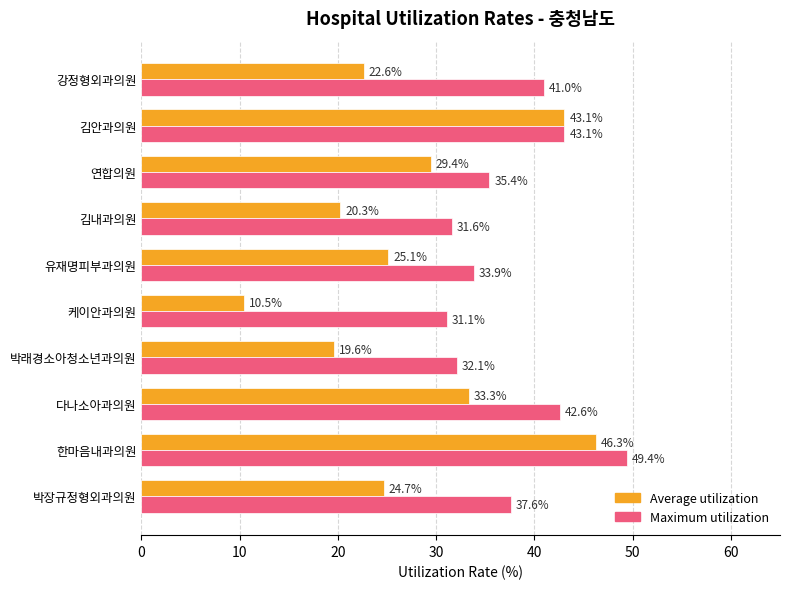

Where is Average utilization nearest to the value 28?

연합의원